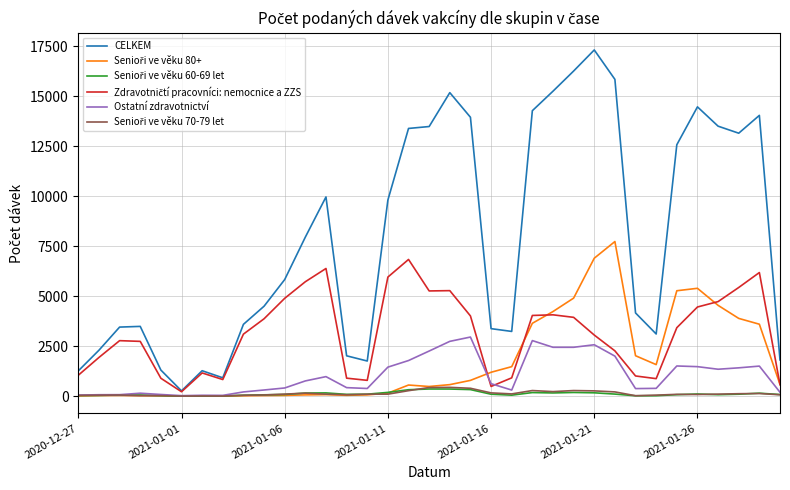

What is the maximum value shown in the chart?

17325